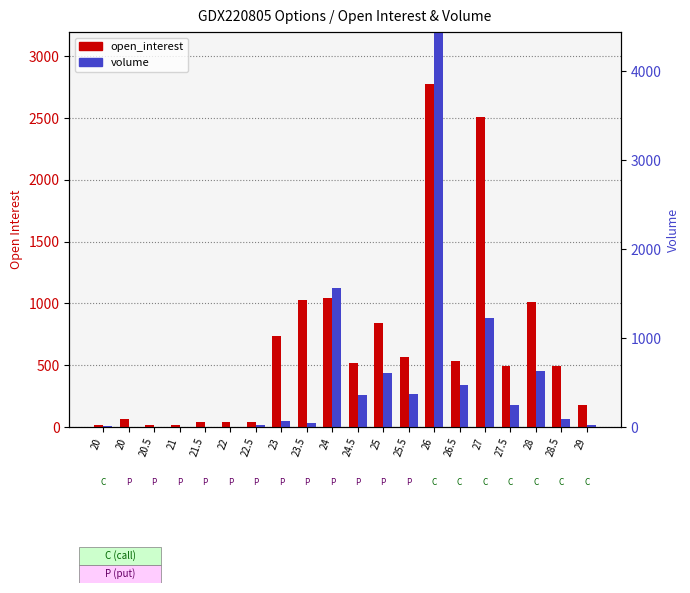

List the labels in order of volume value, smallest first.

20, 20.5, 21, 21.5, 22, 20, 22.5, 29, 23.5, 23, 28.5, 27.5, 24.5, 25.5, 26.5, 25, 28, 27, 24, 26